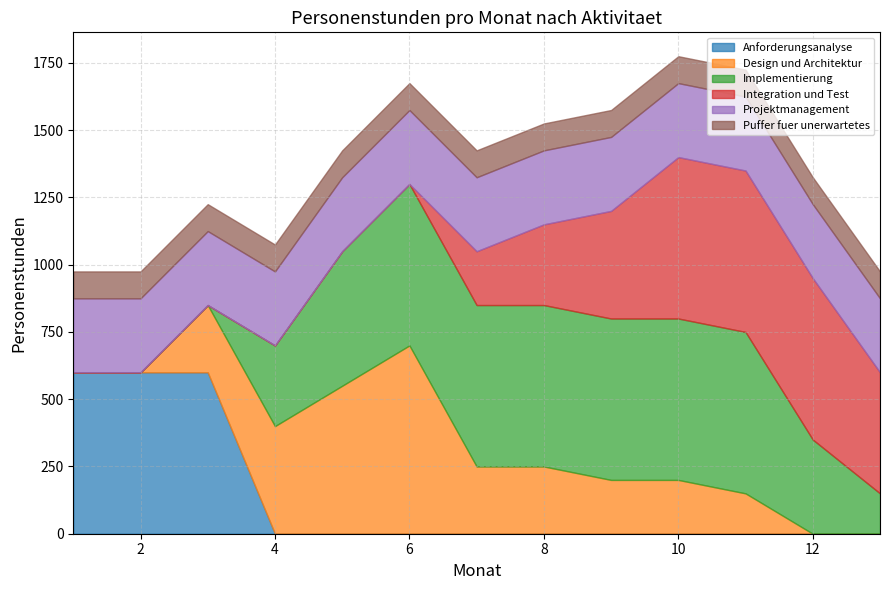

What is the difference between the highest and lowest values at 4?

400